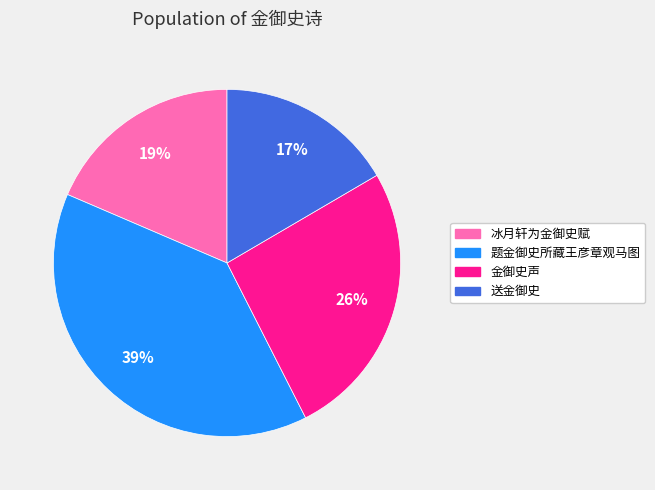

To the nearest percent, what portion does 题金御史所藏王彦章观马图 represent?

39%